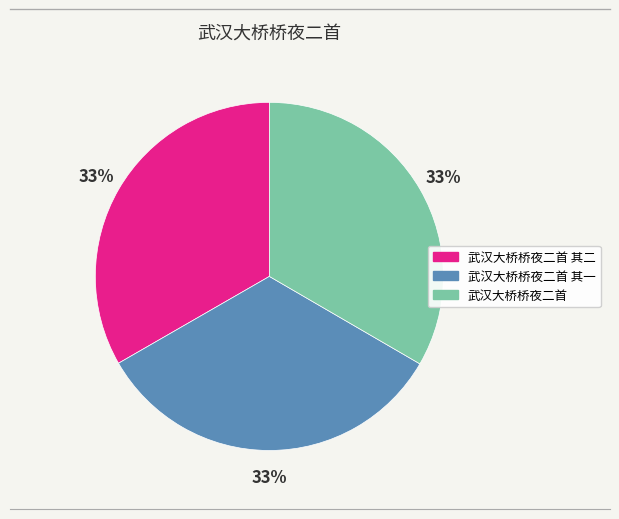

To the nearest percent, what is the average slice percentage?

33%